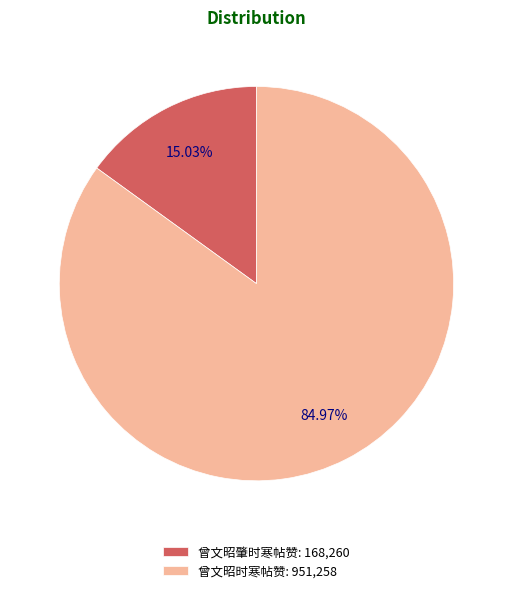

How many slices are in this pie chart?

2